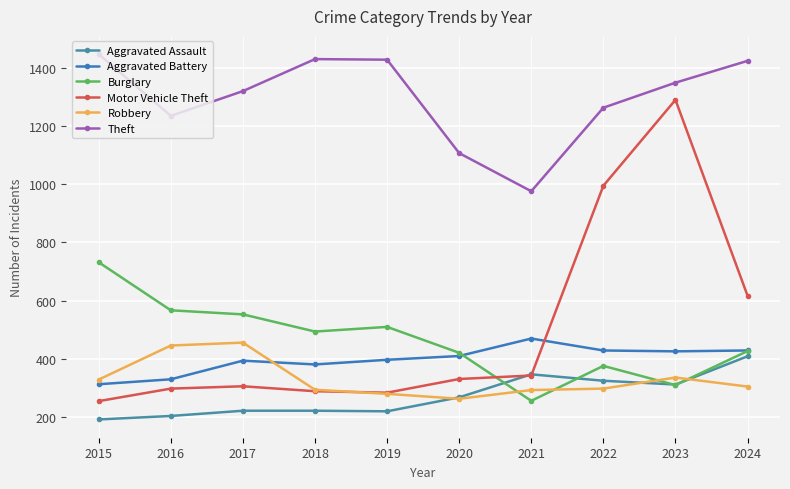

Does the chart display data point markers on the line(s)?

Yes